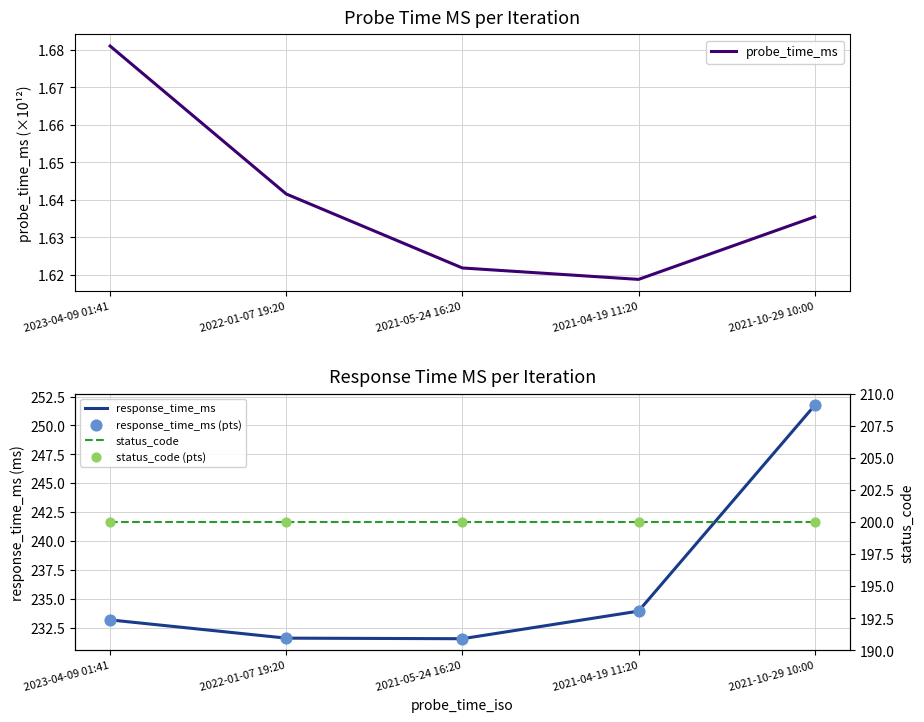

Which series contains the highest Y value?

response_time_ms